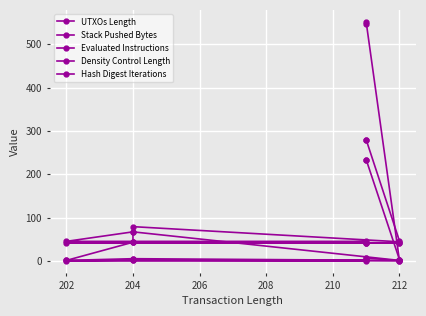

True or false: Hash Digest Iterations and UTXOs Length intersect in this chart.

False